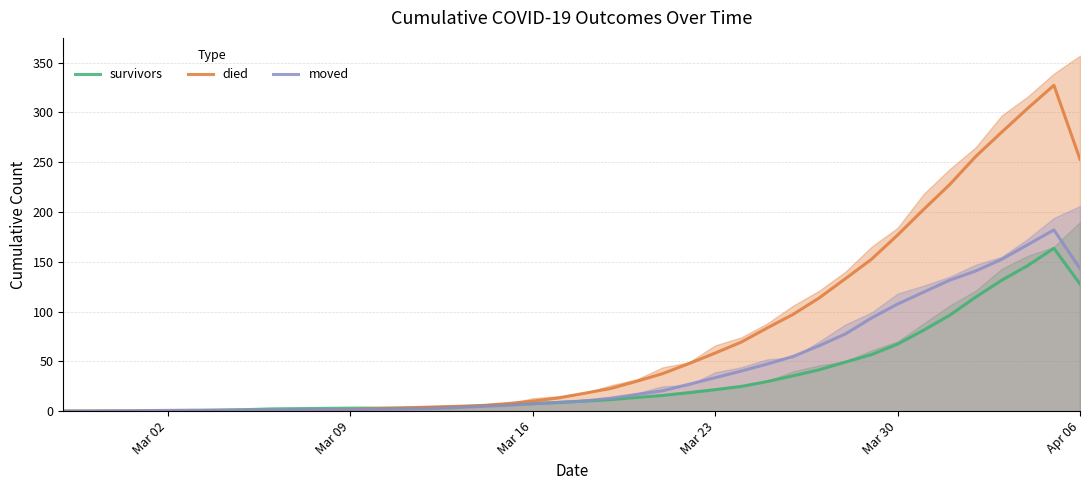

True or false: moved has more than 0 interior local peaks.

True